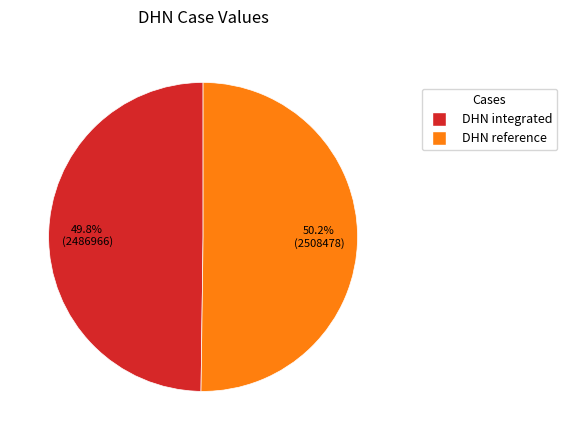

What portion of the pie excludes DHN integrated?

50.2%